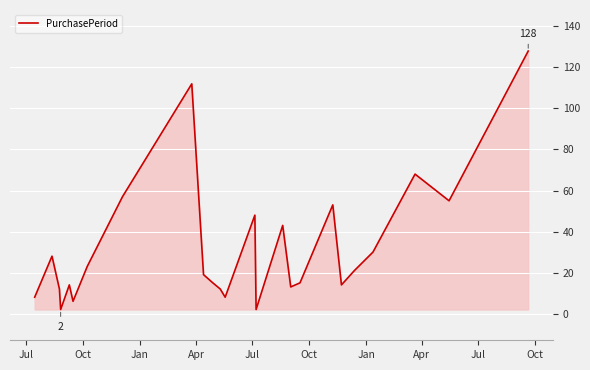

How many interior local valleys (lower than both neighbors) does the data have?

7